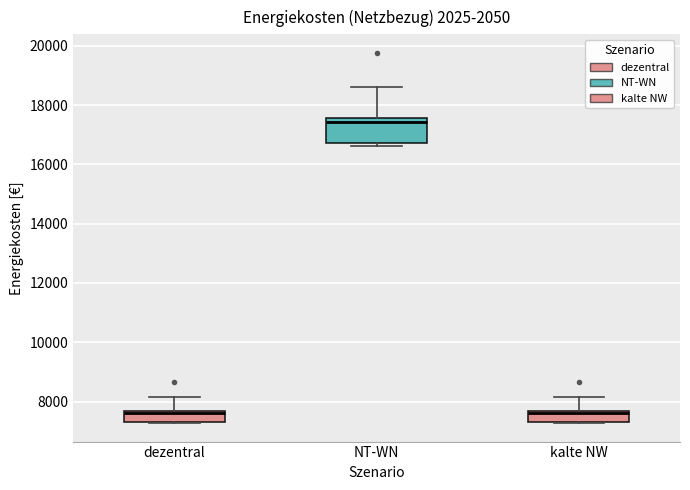

Comparing the boxes themselves (not the whiskers), which one is the tallest?

NT-WN